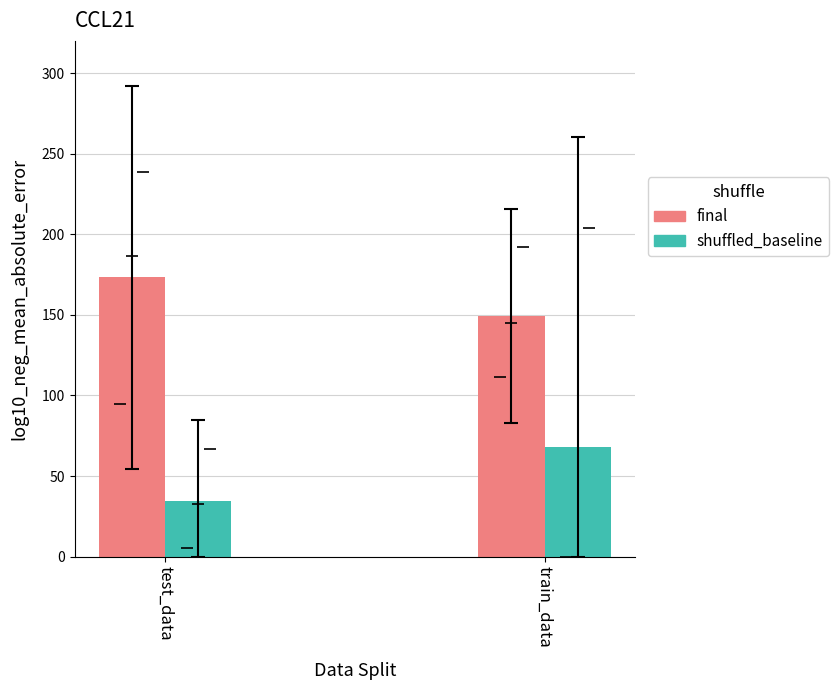

Is the value of shuffled_baseline at 2.1 greater than the value of final at 1.0?

Yes